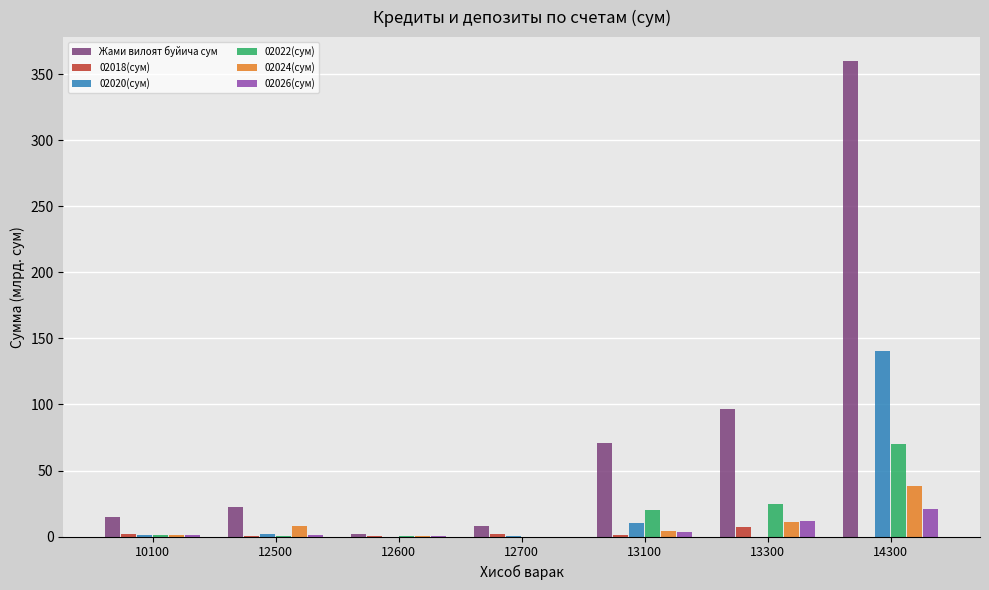

How many values in the 02026(сум) series exceed 1?

5